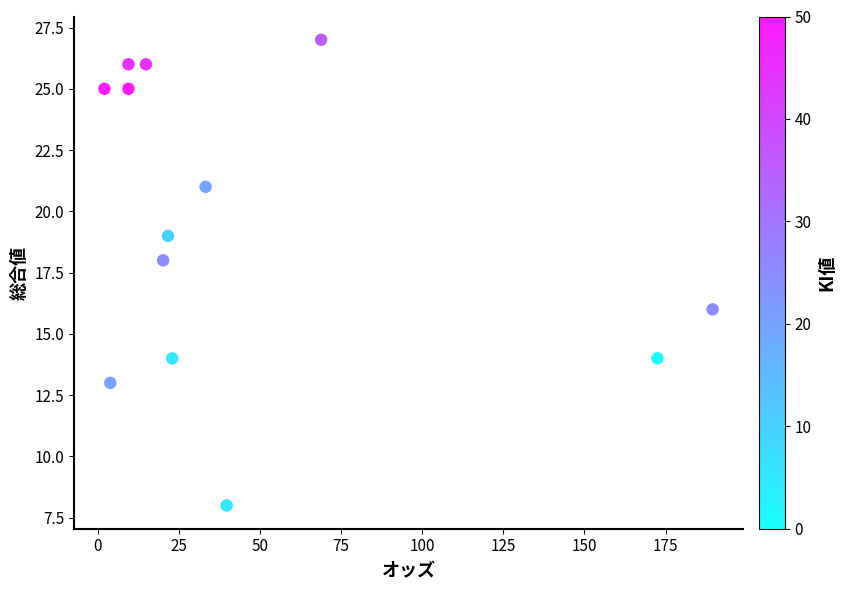

What is the range of Y values (max minus min)?

19